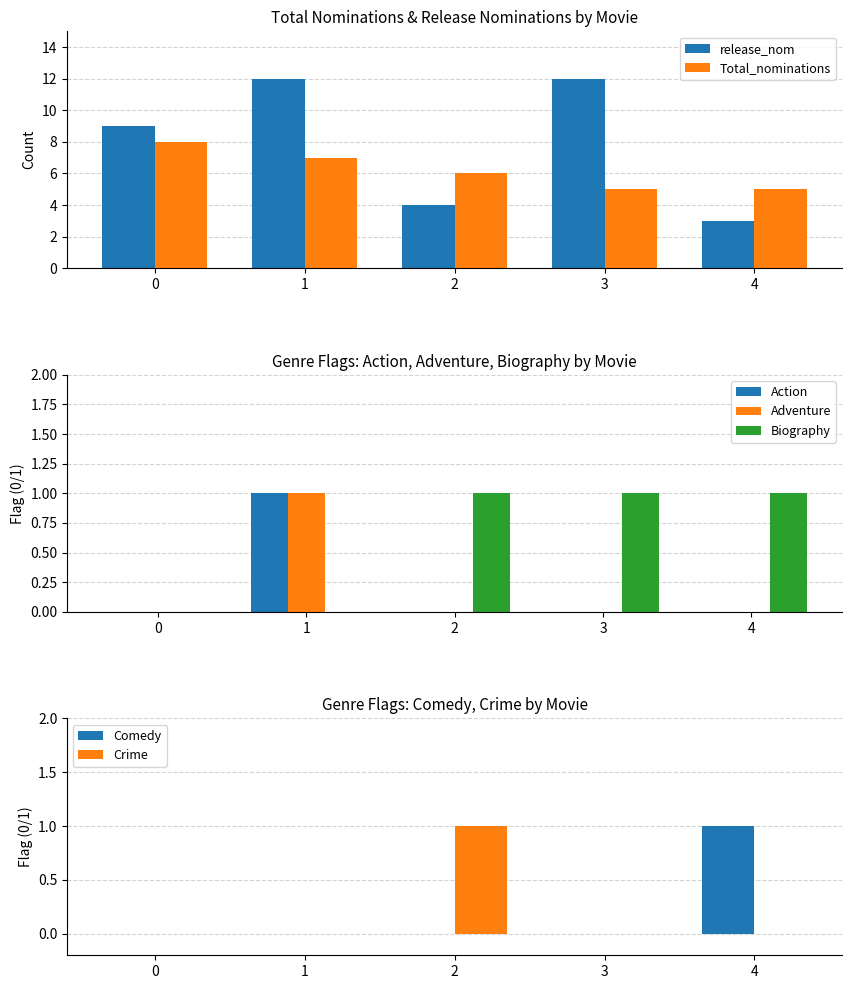

The value of Action at 3 is 0. True or false?

True